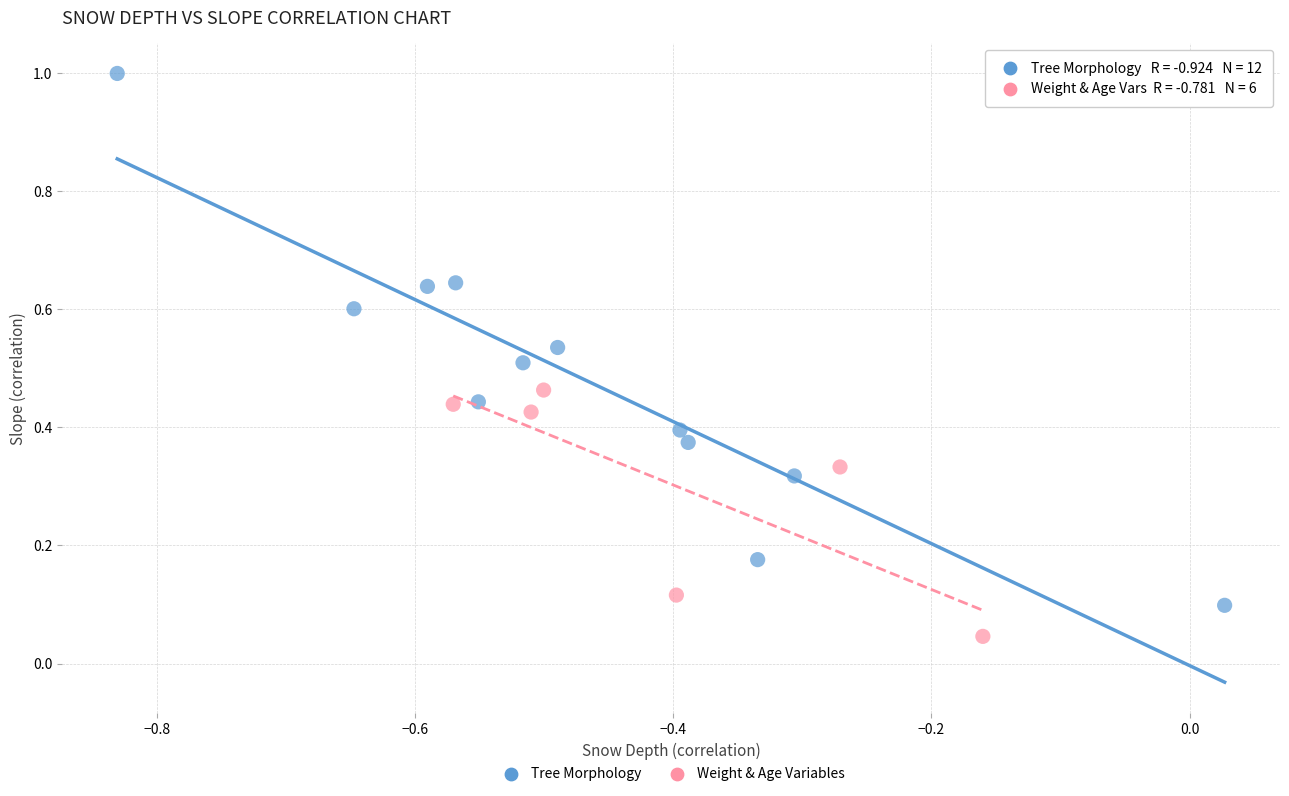

Which series reaches the maximum Y coordinate?

Tree Morphology